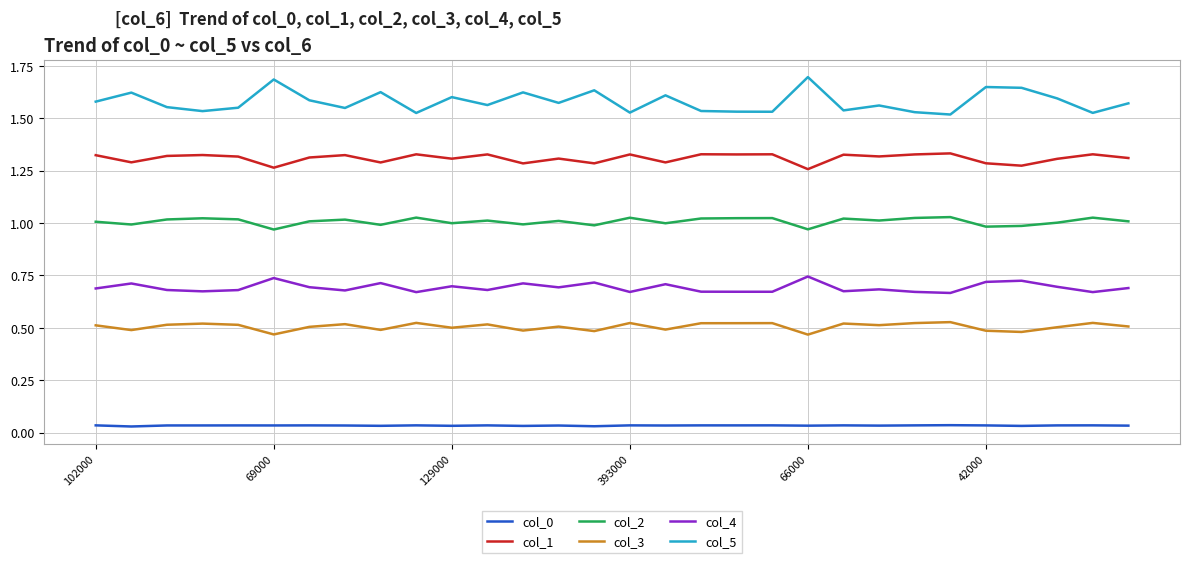

What is the maximum value shown in the chart?

1.7